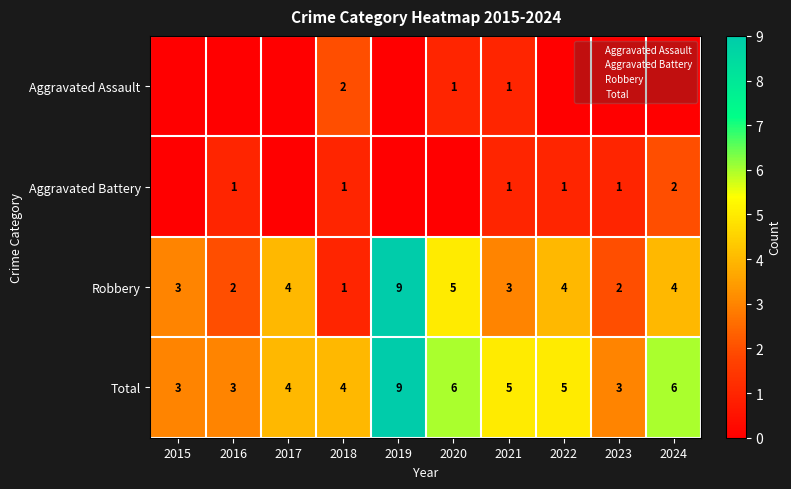

Which series has the widest spread of values?

Robbery